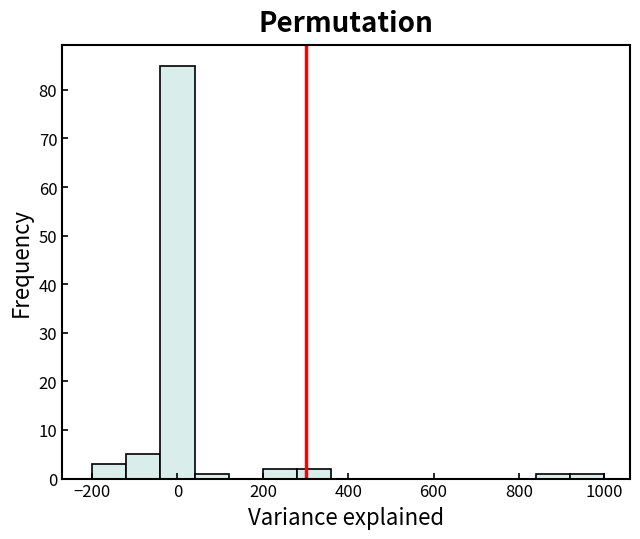

What is the height of the bar covering -120 to -40 on the x-axis? The values are not printed on the chart, so give them approximately, as read against the axis.

5